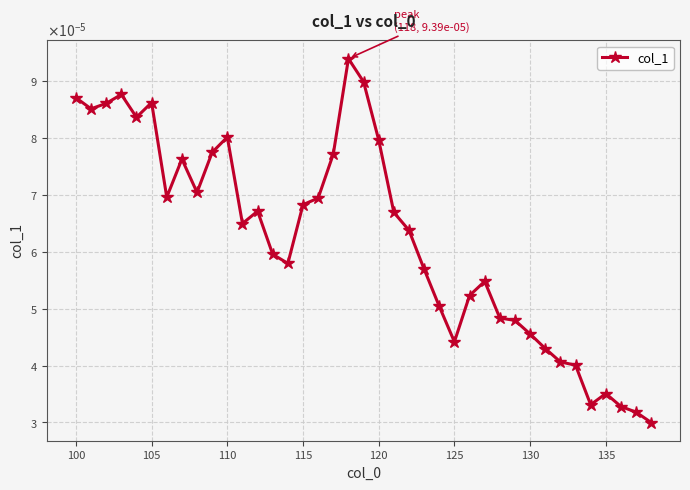

Does the chart have visible grid lines?

Yes